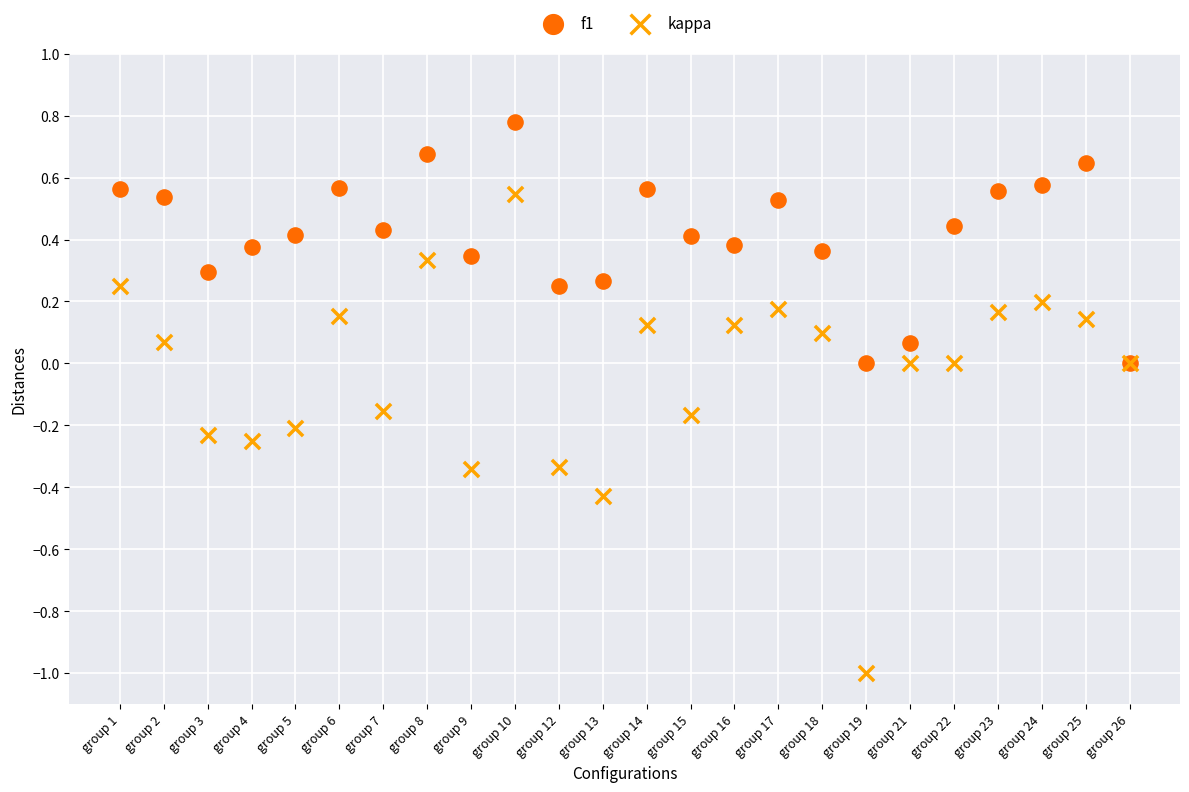

Which series contains the lowest Y value?

kappa